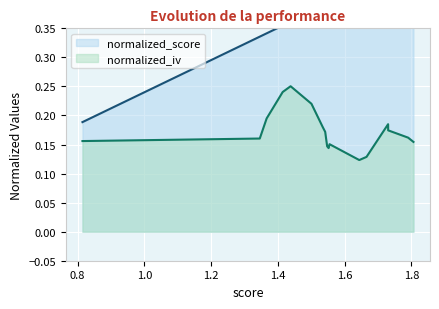

What are all the series names shown in the legend?

normalized_score, normalized_iv